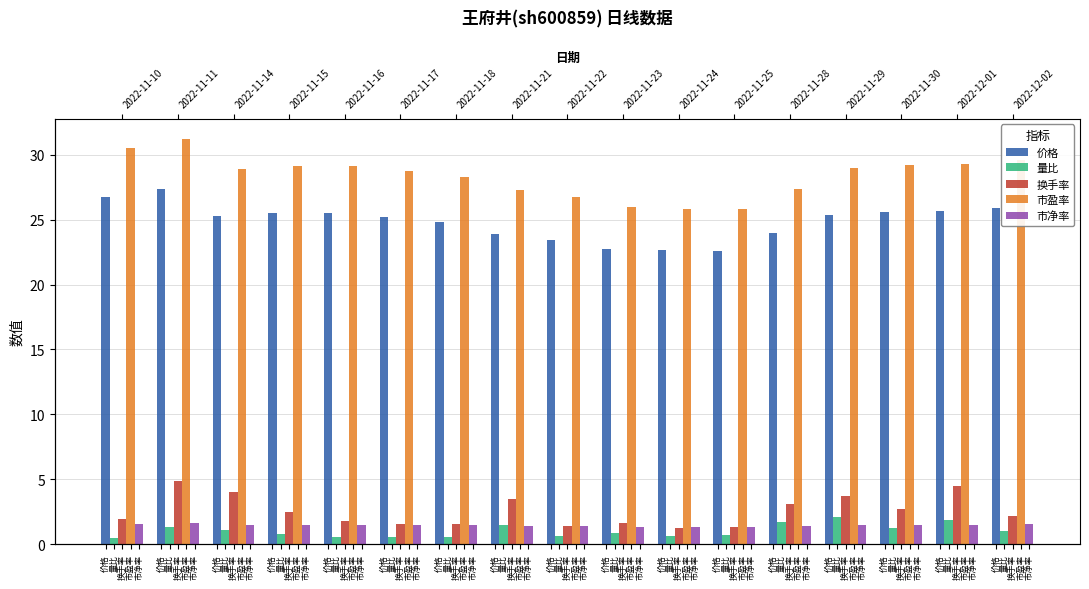

Is it true that 量比 equals 3.0 at 价格?

False